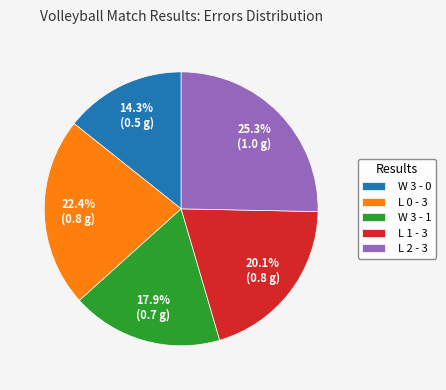

Which has a higher value, W 3 - 1 or L 0 - 3?

L 0 - 3